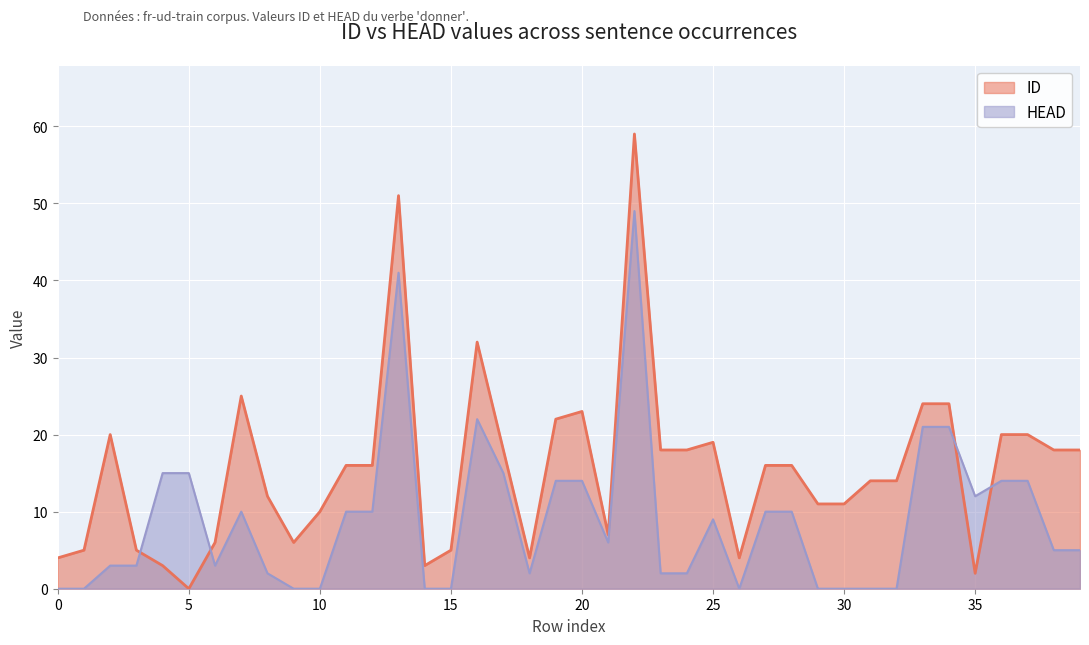

Between 11 and 39, which series saw the biggest shift?

HEAD